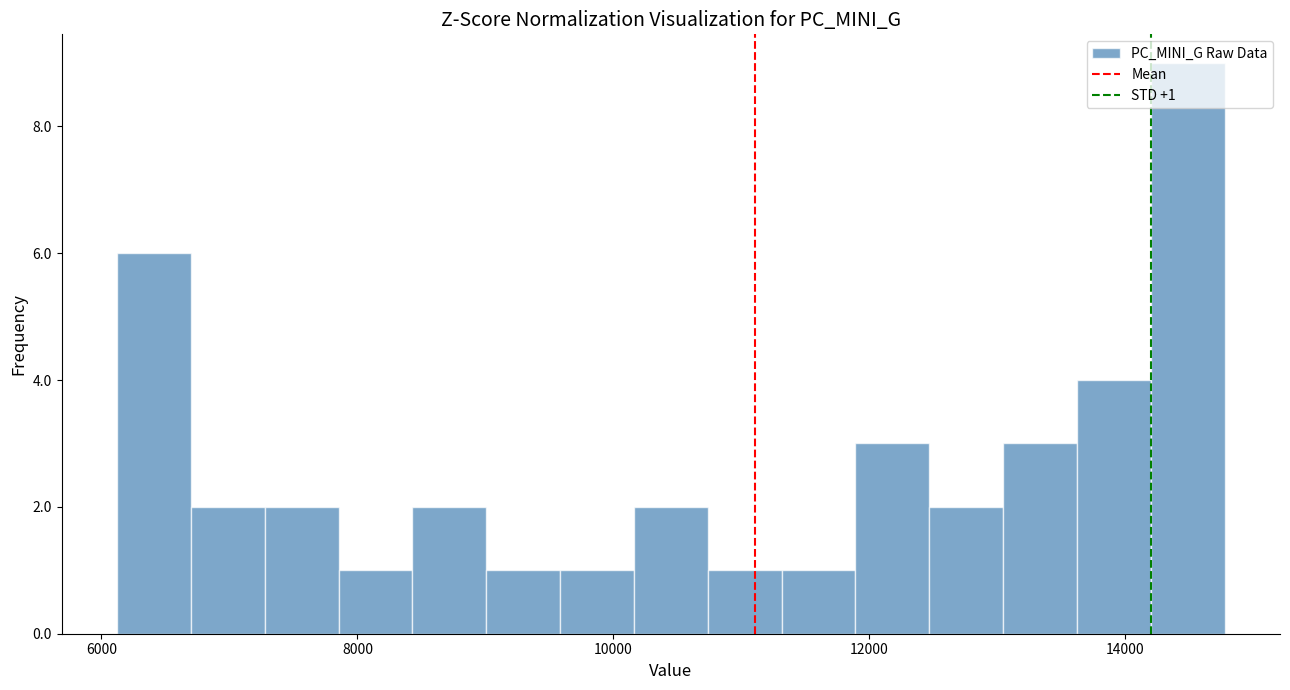

Read against the x-axis, roughly where is the centre of the tallest bar?

14400